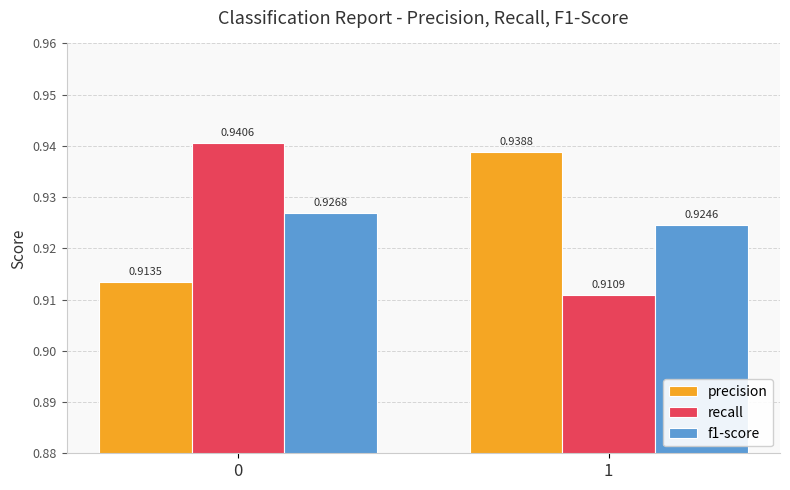

At which category does the chart reach its minimum across all series?

1